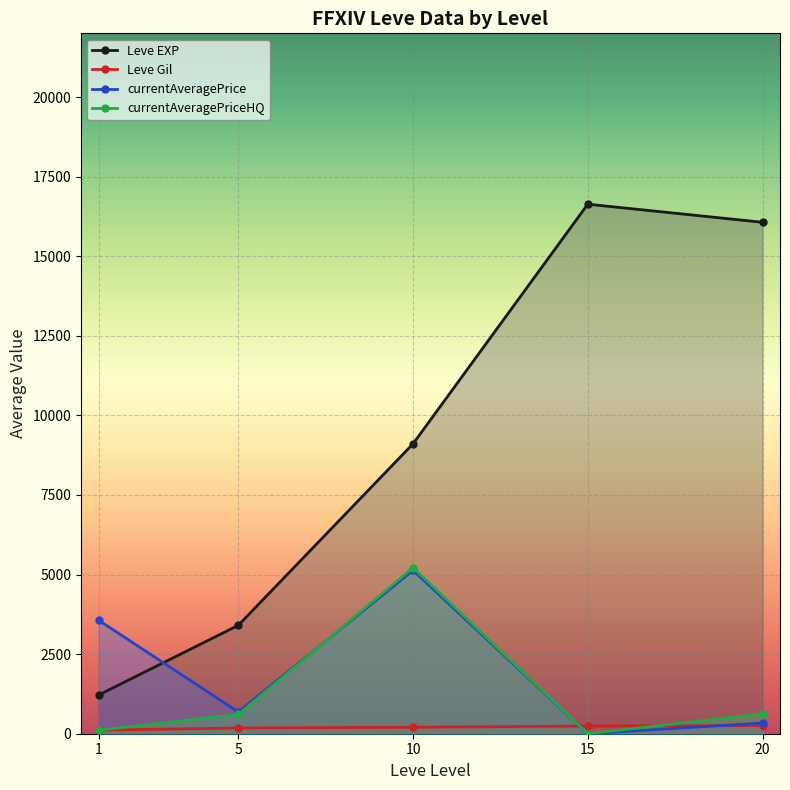

What is the maximum value shown in the chart?

16633.3